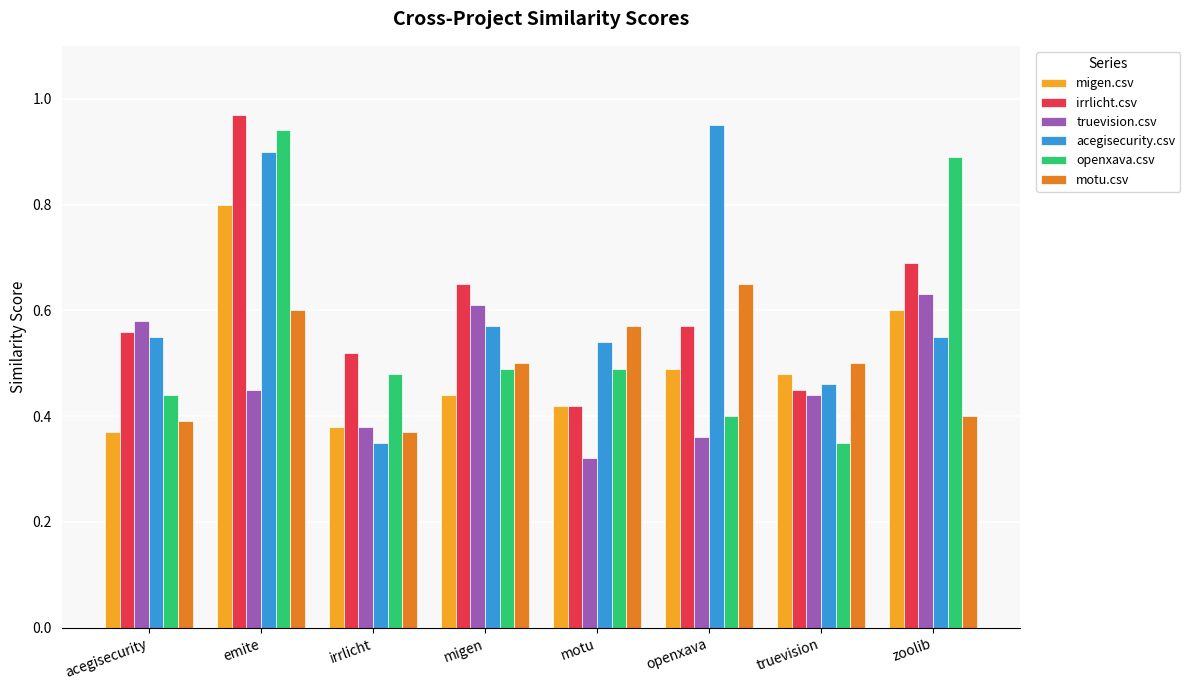

Is the value of migen.csv at irrlicht greater than the value of acegisecurity.csv at truevision?

No